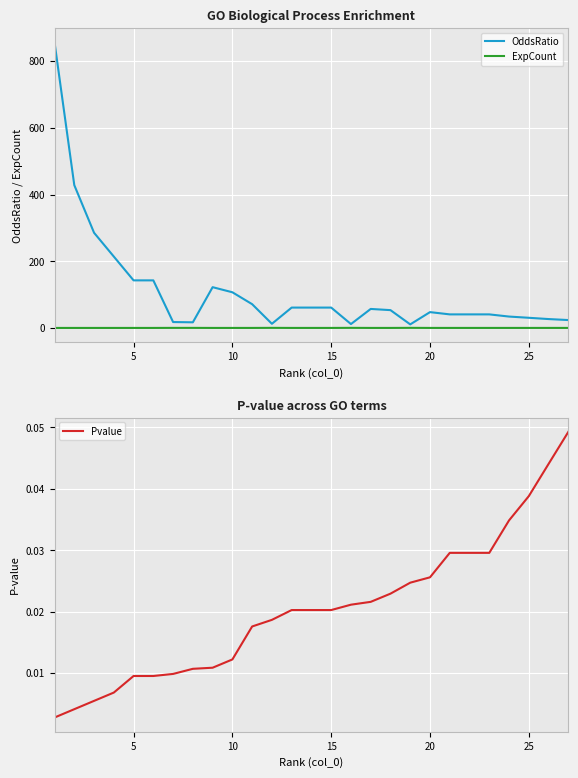

The value of OddsRatio at 5 is 142.6. True or false?

True